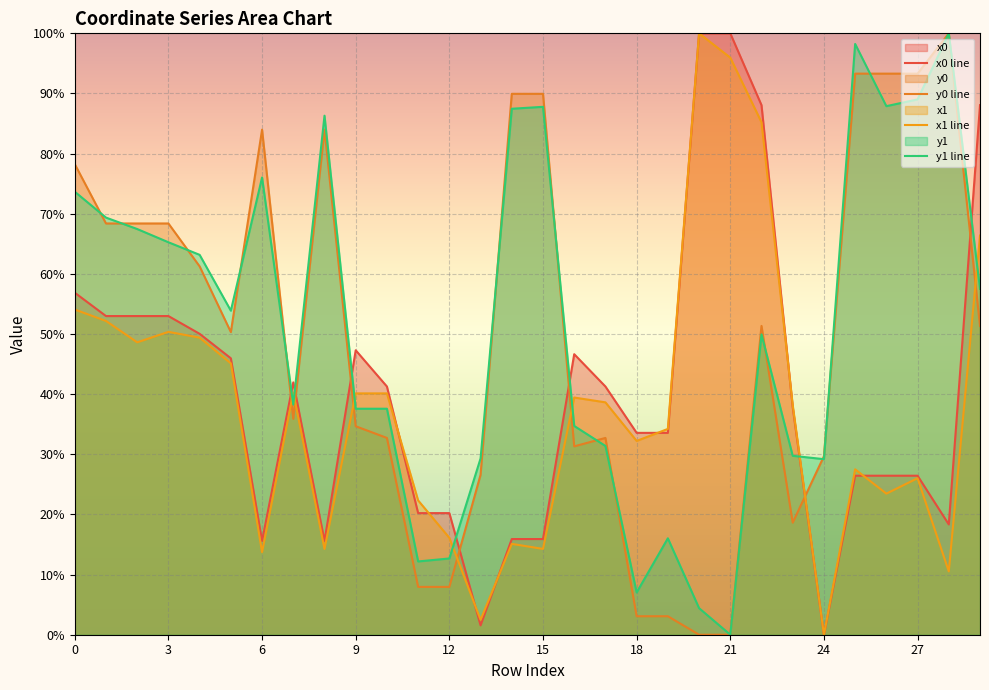

List the series in order of their peak value, lowest first.

x0 line, x1 line, y0 line, y1 line